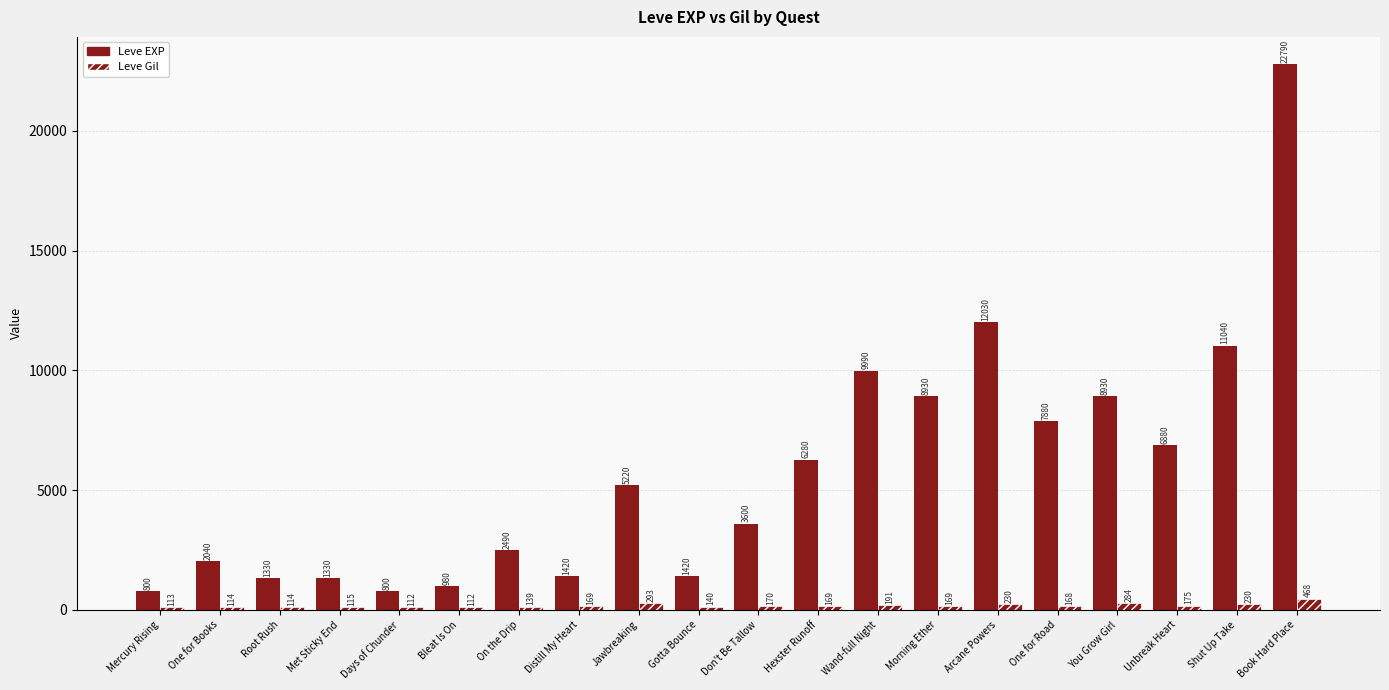

Are the bars grouped side by side (vs. stacked)?

Yes